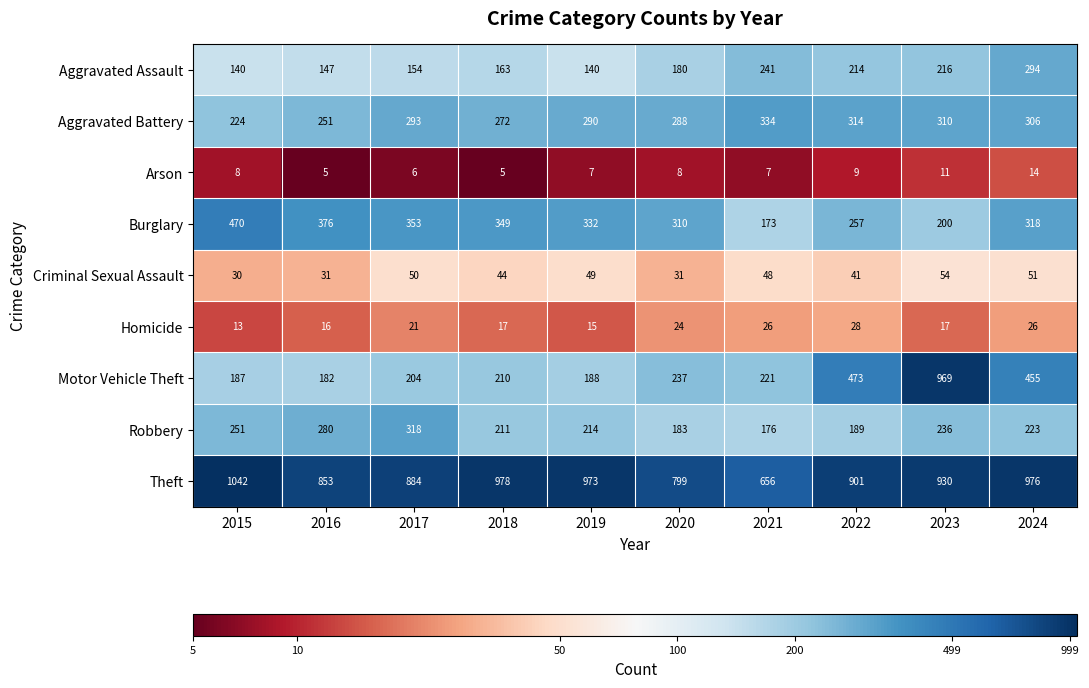

Count the Arson values in the range 6 to 9.

6